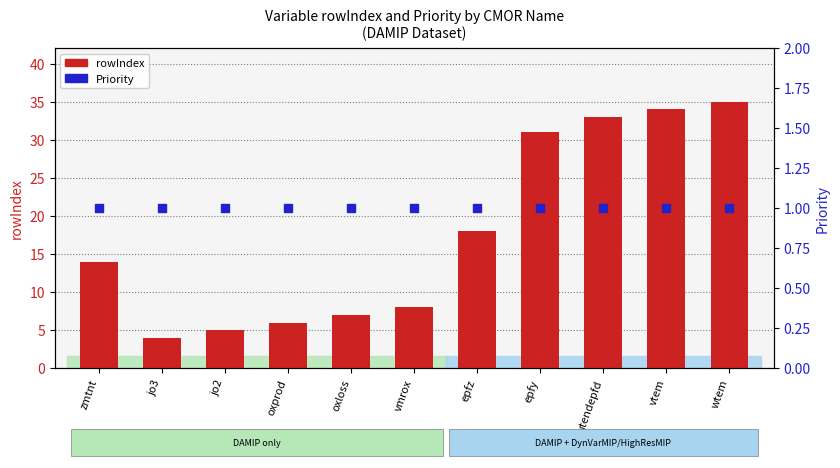

What is the total value across all series at wtem?

36